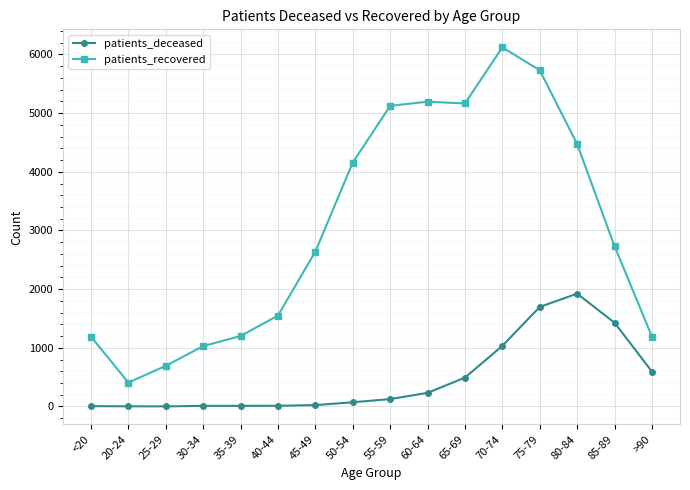

How many data points does each series have?

16